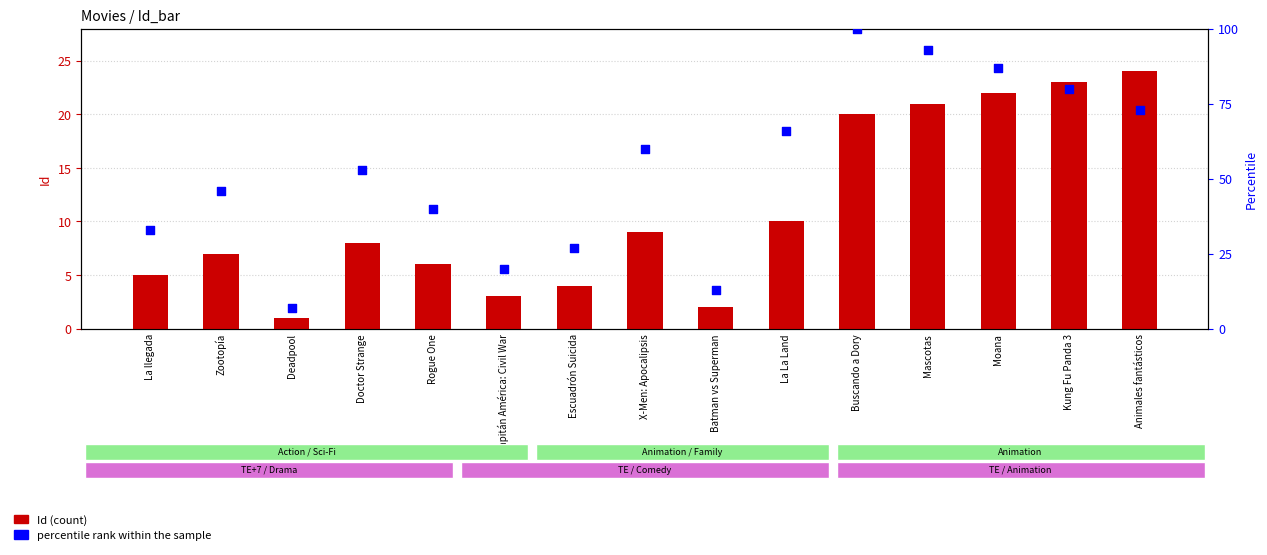

At how many categories does at least one series exceed 55?

7